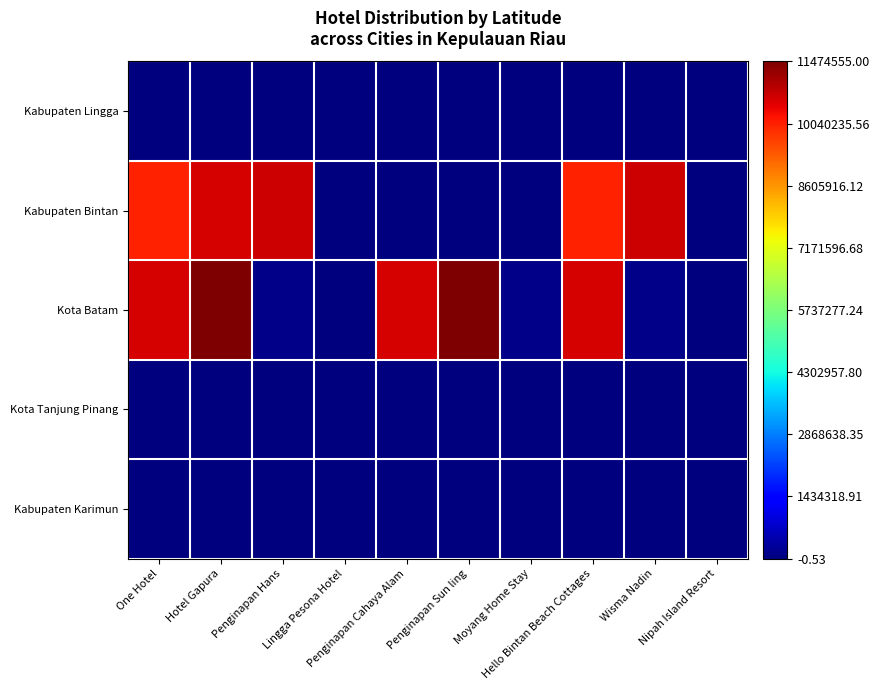

What is the maximum value shown in the chart?

1.0